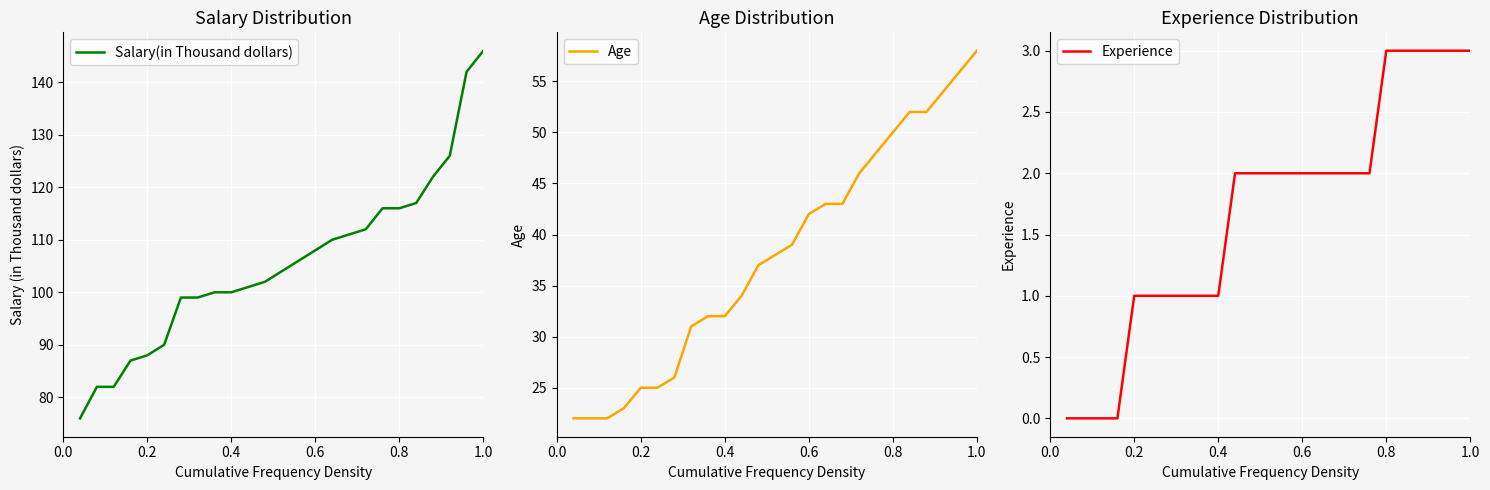

What is the maximum value shown in the chart?

146